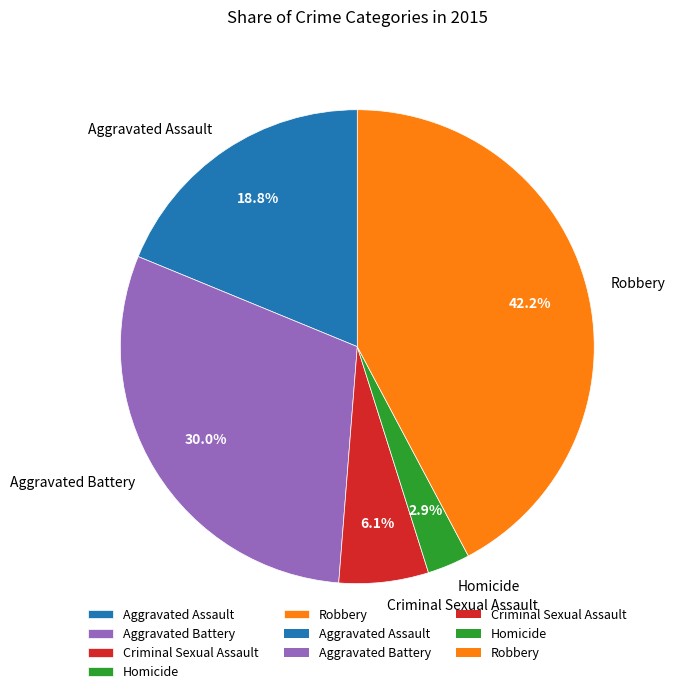

What is the ratio of the value at Criminal Sexual Assault to the value at Aggravated Assault?

0.3